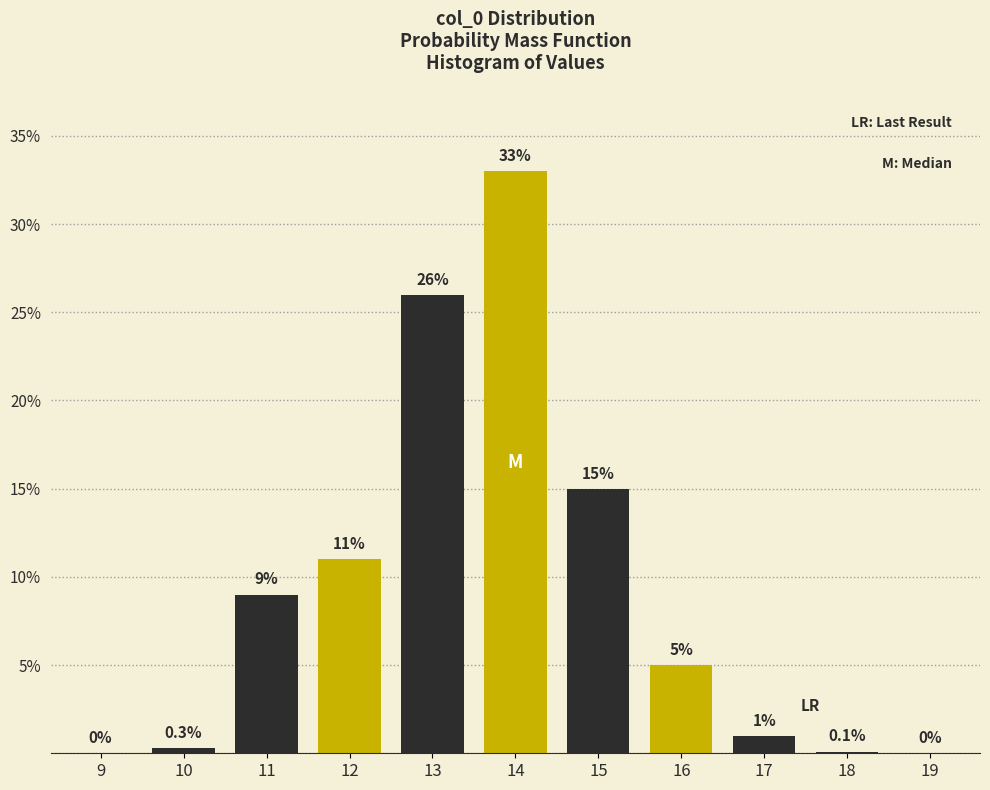

Reading left to right, extract all data points from this chart.

9=0.0	10=0.3	11=9.0	12=11.0	13=26.0	14=33.0	15=15.0	16=5.0	17=1.0	18=0.1	19=0.0